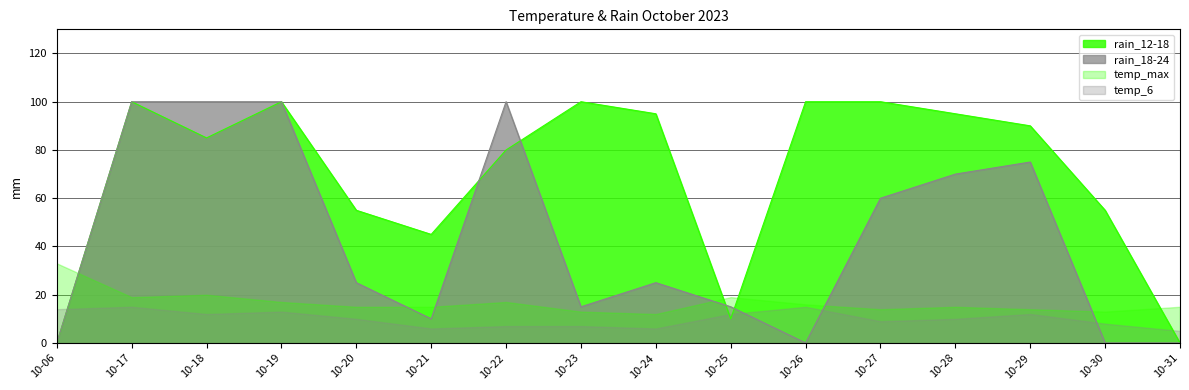

What is the greatest value displayed?

100